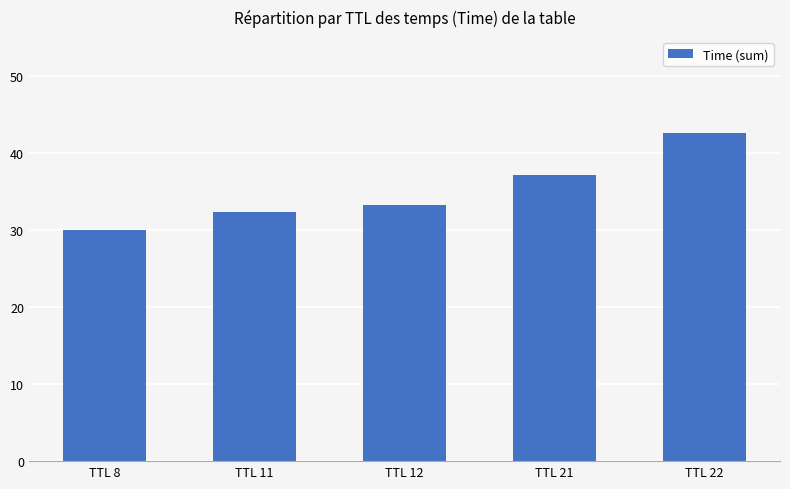

Does the chart contain stacked bars?

No